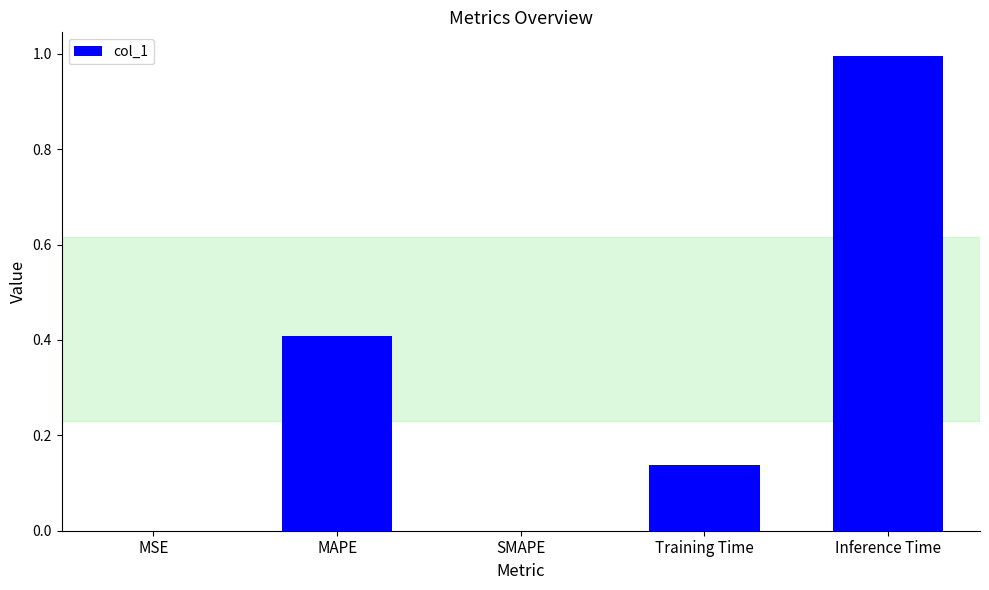

The value at MAPE is 0.4. True or false?

True